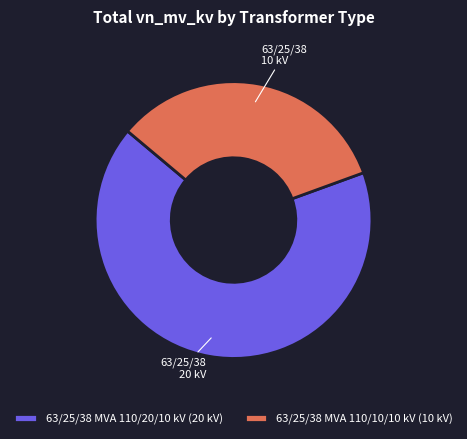

Do 63/25/38 MVA 110/10/10 kV and 63/25/38 MVA 110/20/10 kV together represent more than half of the pie?

Yes